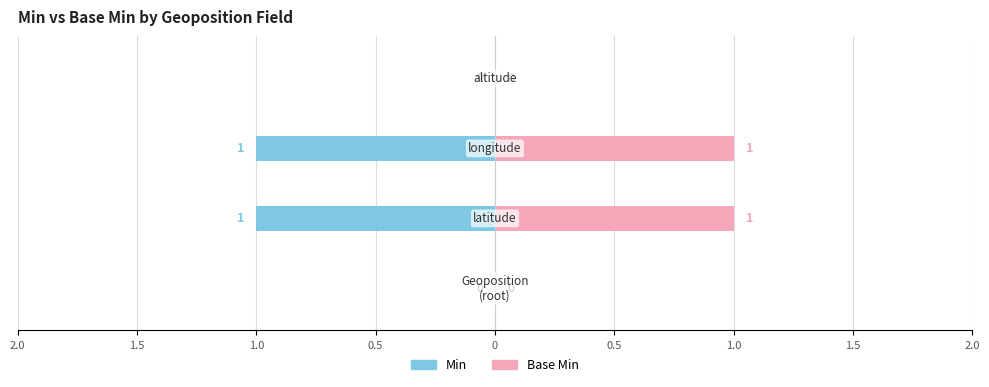

Reading left to right, extract all data points from this chart.

Min: shr-core-Geoposition-model=0	latitude=1	longitude=1	altitude=0
Base Min: shr-core-Geoposition-model=0	latitude=1	longitude=1	altitude=0